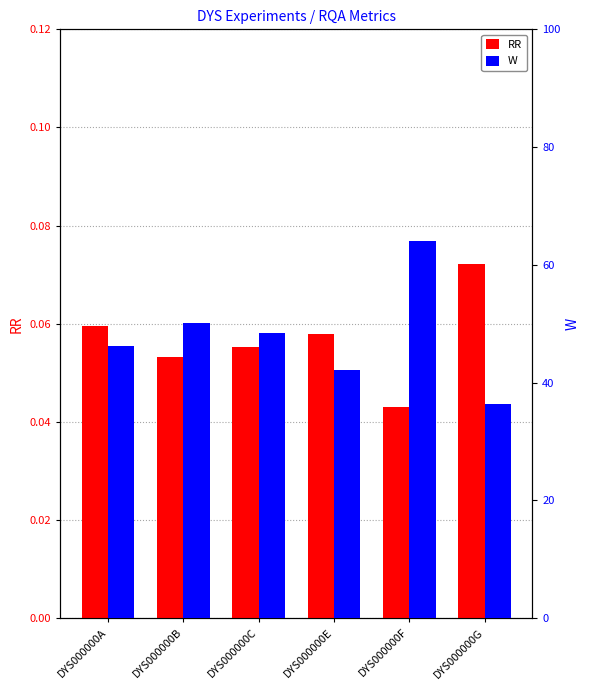

List the labels in order of W value, smallest first.

DYS000000G, DYS000000E, DYS000000A, DYS000000C, DYS000000B, DYS000000F